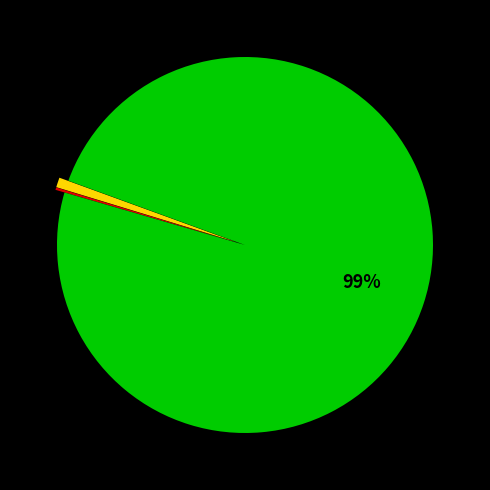

To the nearest percent, what is the average slice percentage?

33%